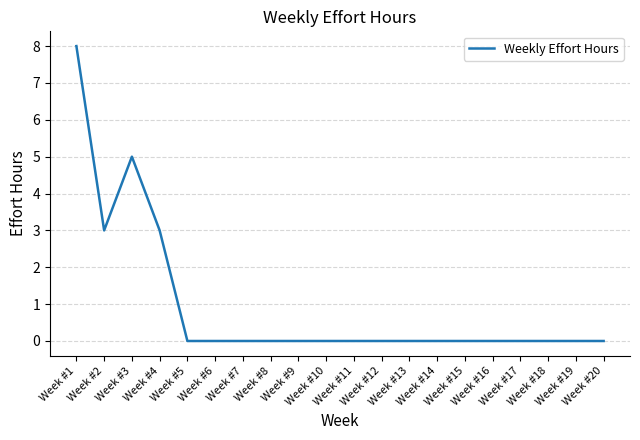

The chart shows a value of 0 at Week #6. True or false?

True